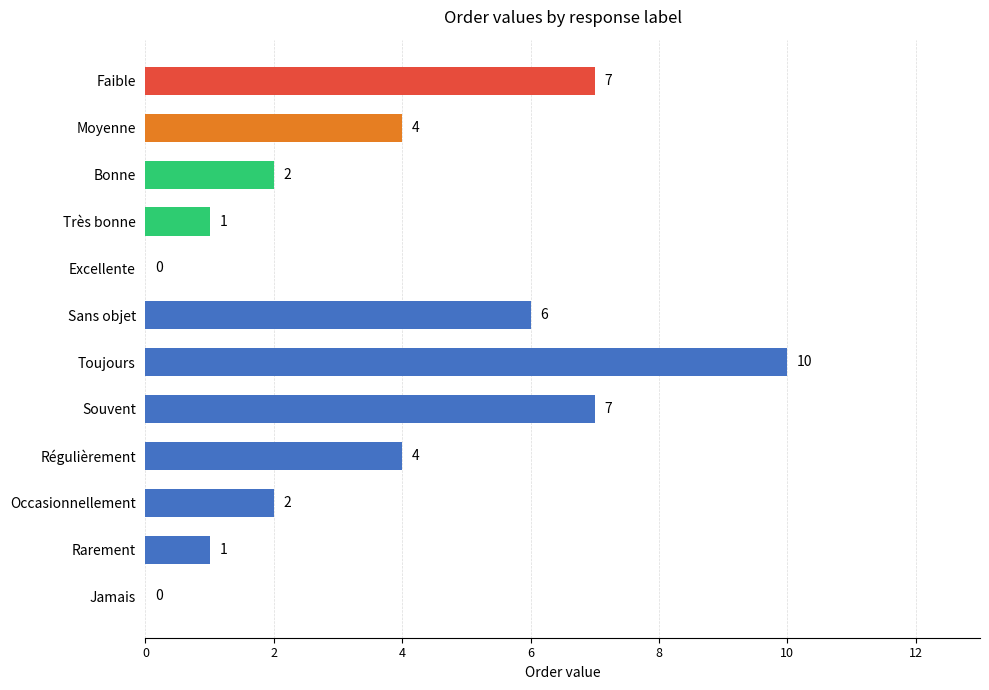

The value at Toujours is 10. True or false?

True